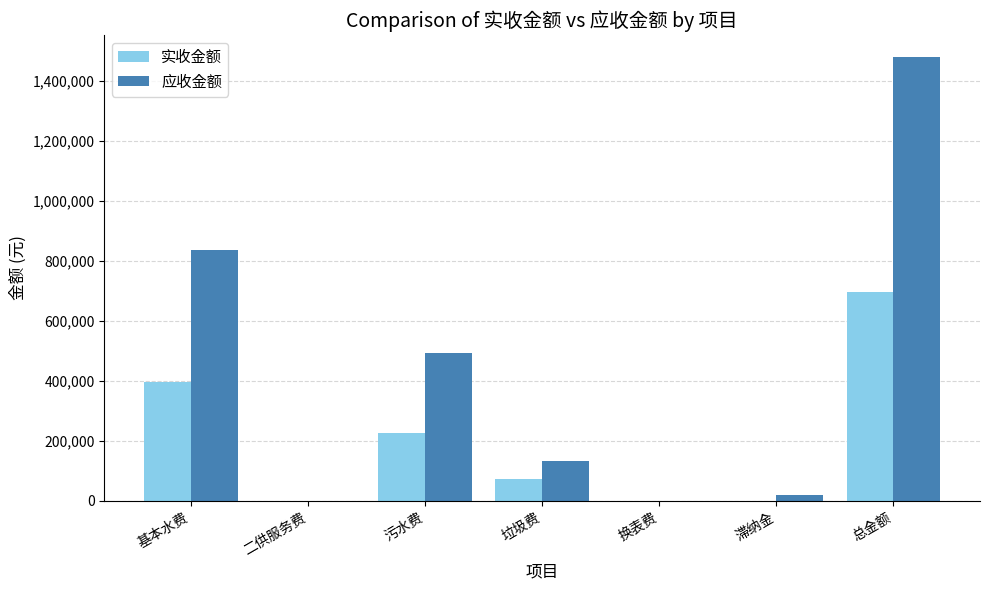

What is the total value across all series at 污水费?

717631.4